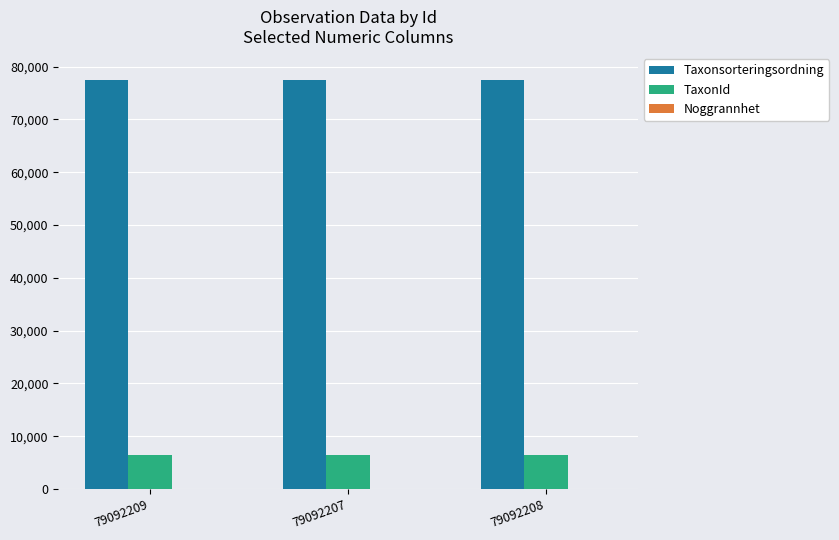

What is the maximum value for TaxonId?

6425